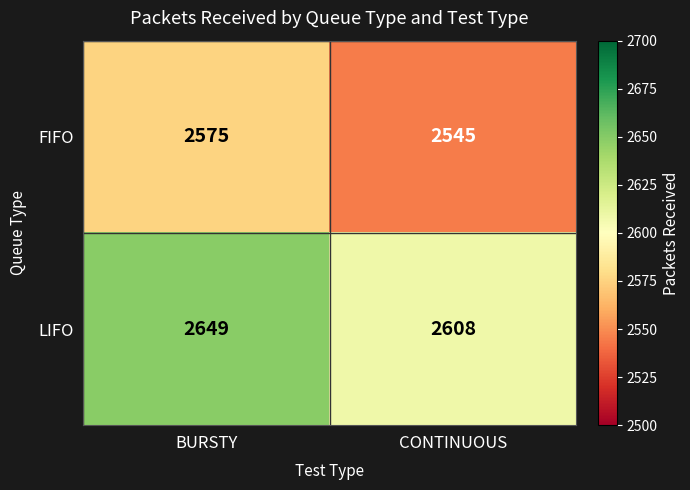

At CONTINUOUS, list the series in order from largest to smallest.

LIFO, FIFO